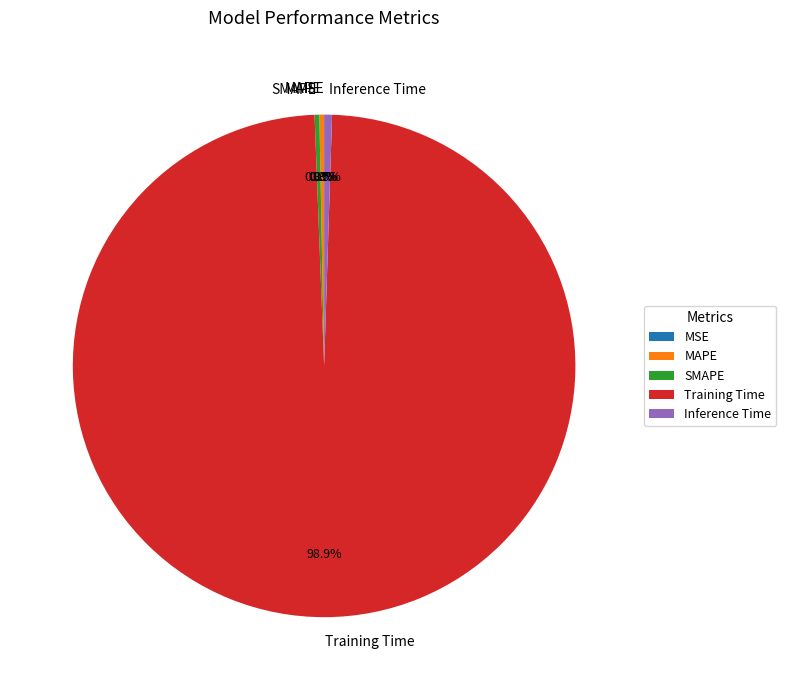

Which category accounts for the majority?

Training Time